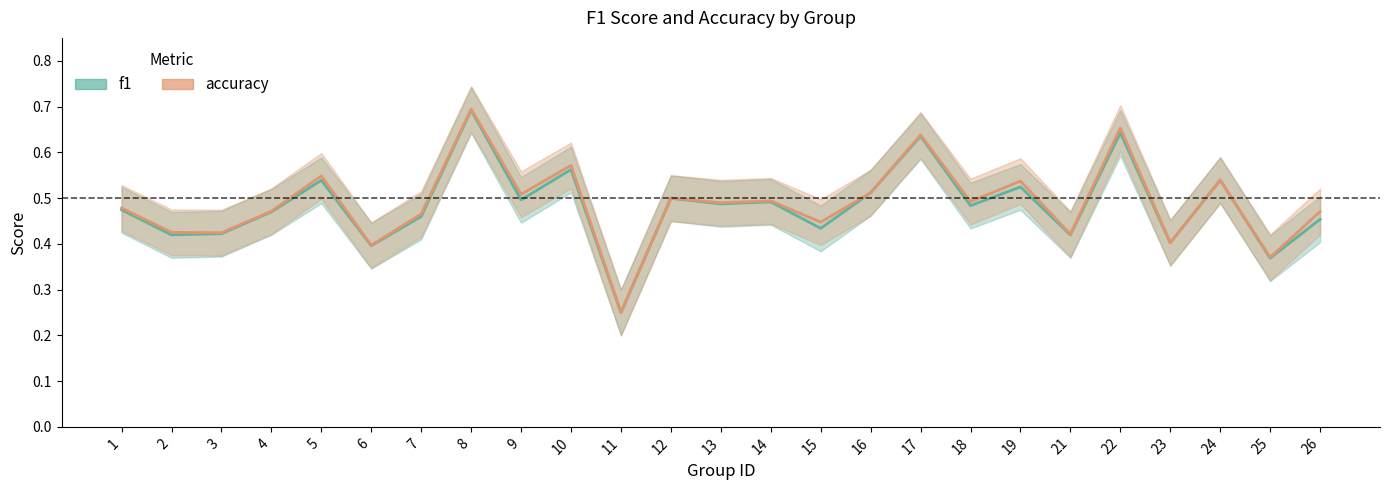

Rank the categories by f1 value from highest to lowest.

8, 22, 17, 10, 24, 5, 19, 16, 12, 9, 14, 13, 18, 1, 4, 7, 26, 15, 3, 2, 21, 23, 6, 25, 11